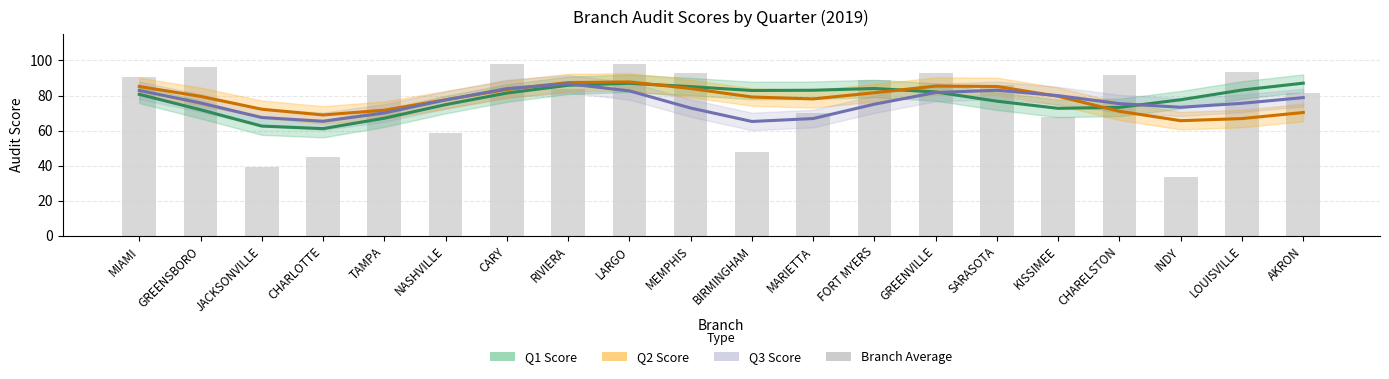

Between AKRON and JACKSONVILLE, which is larger?

AKRON